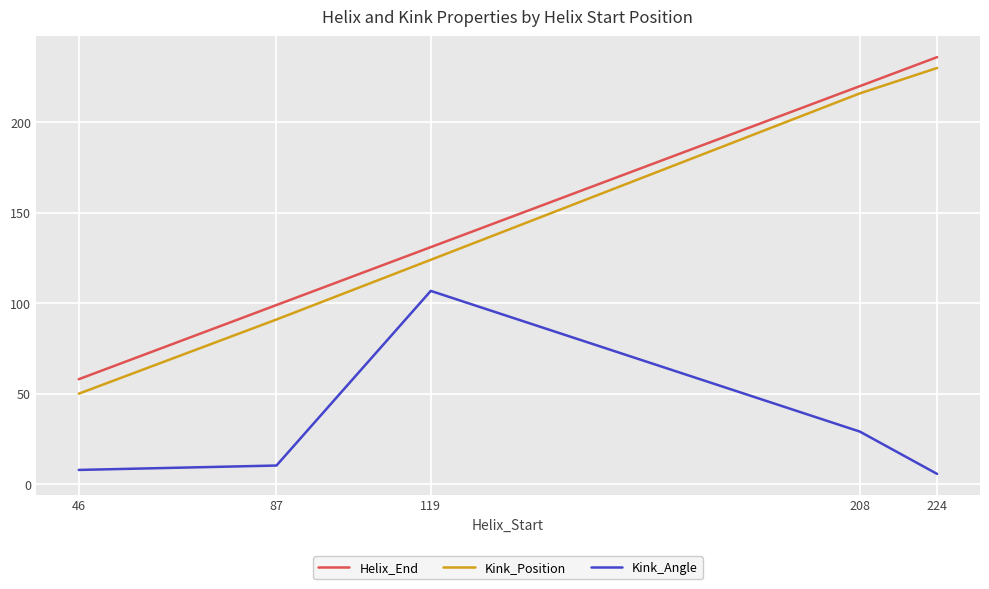

At which label is Kink_Position closest to 140?

119